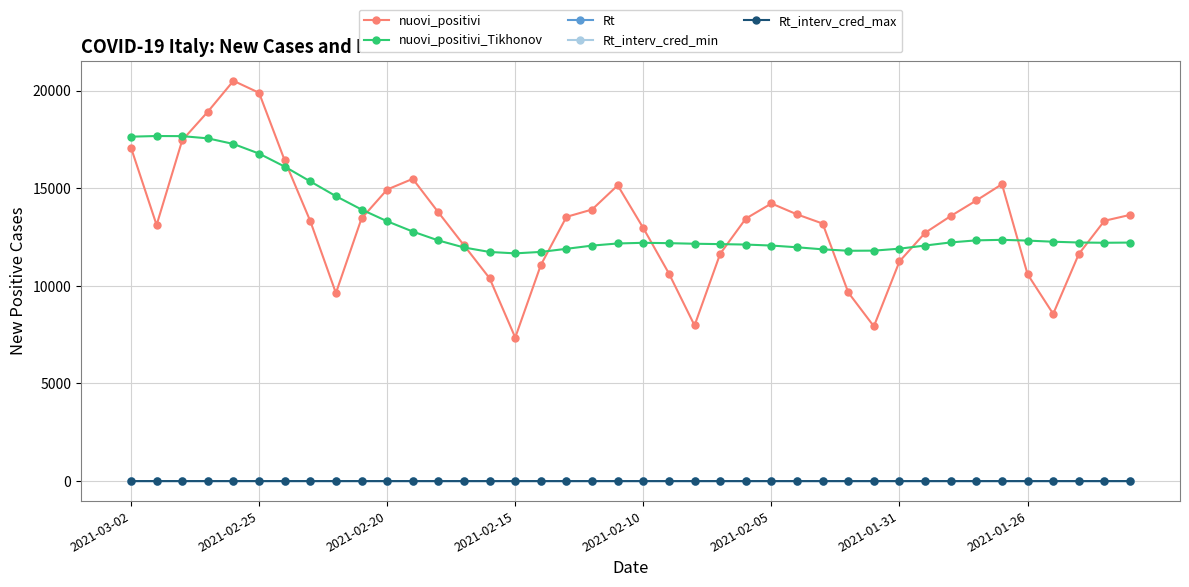

Which series has the widest spread of values?

nuovi_positivi